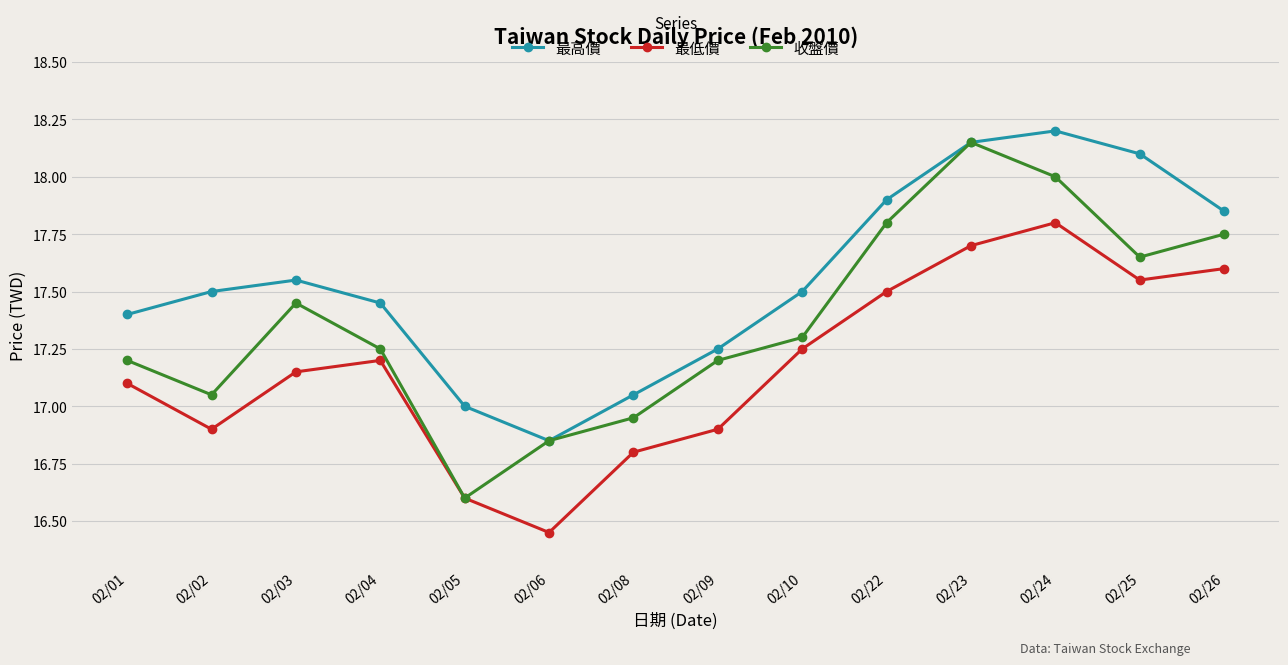

List the series in order of their overall mean, lowest first.

最低價, 收盤價, 最高價